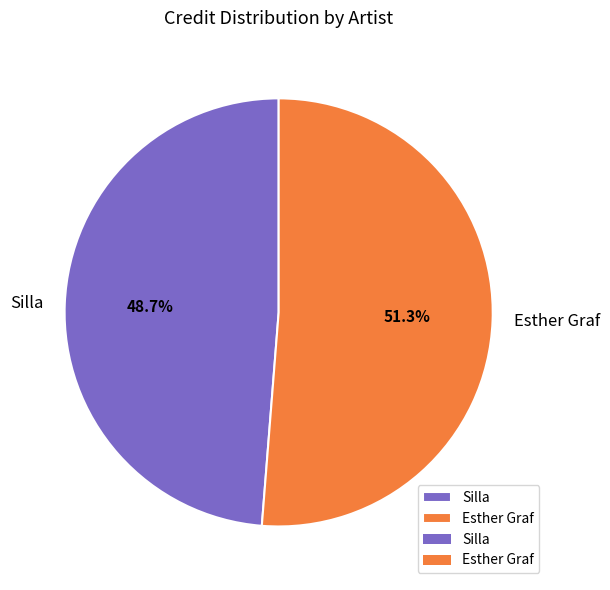

The Silla slice represents 49% of the pie. True or false?

True